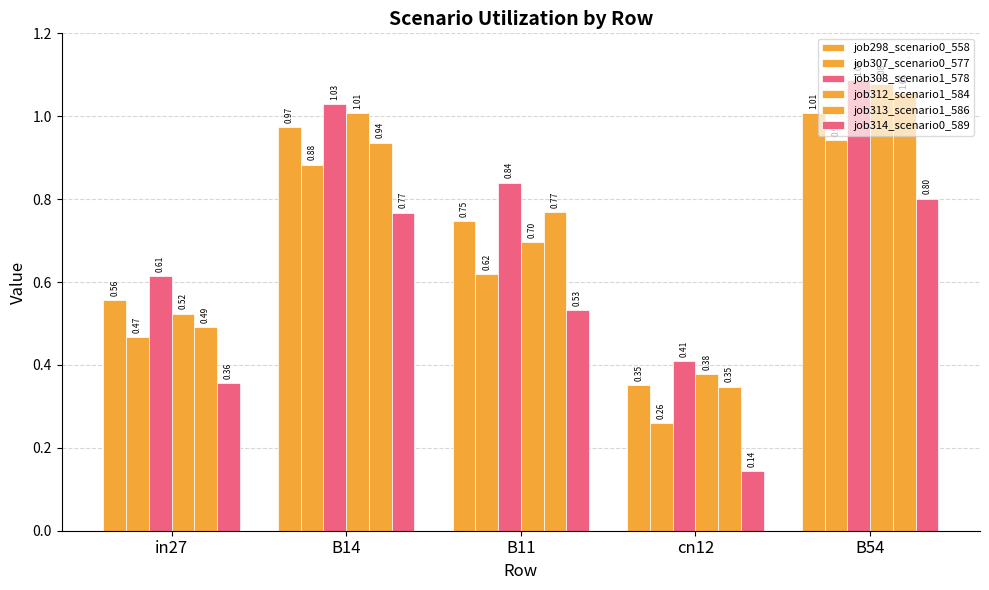

Count the number of categories in the chart.

5